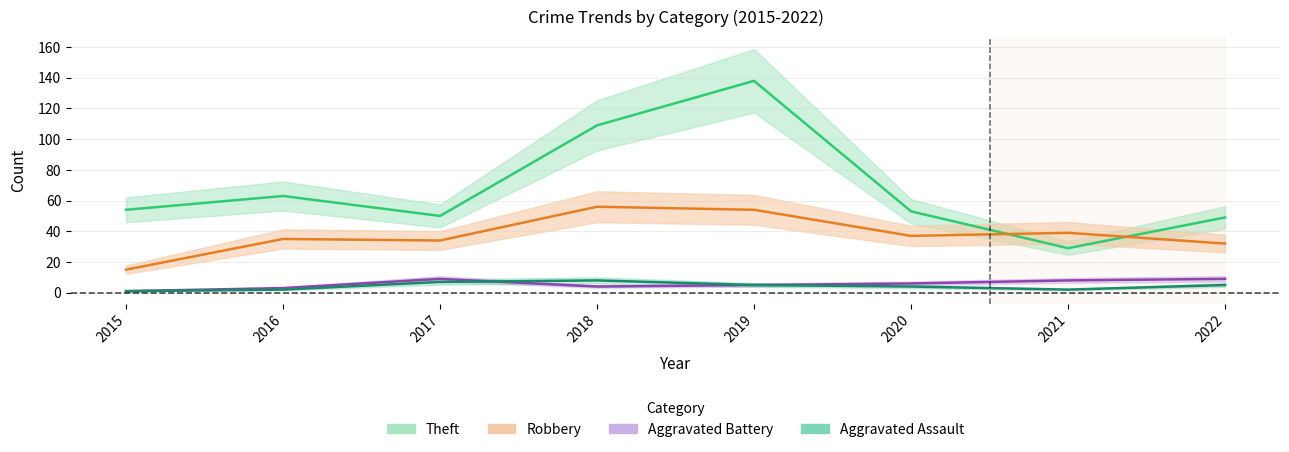

Which category has the lowest value across all series?

2015